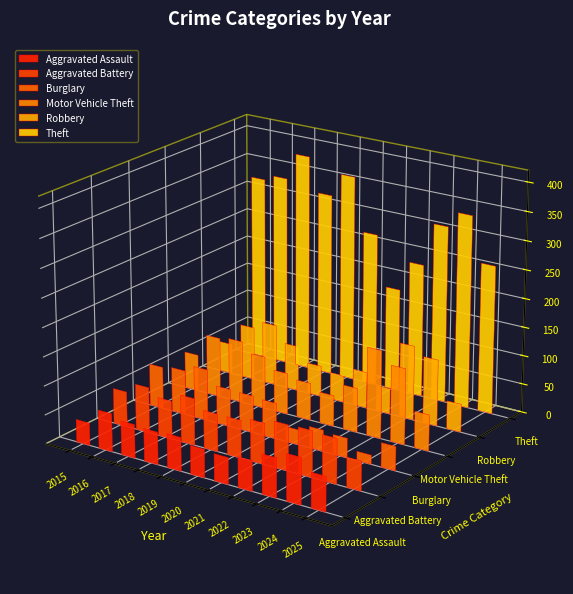

Which label corresponds to the smallest value in the chart?

2024